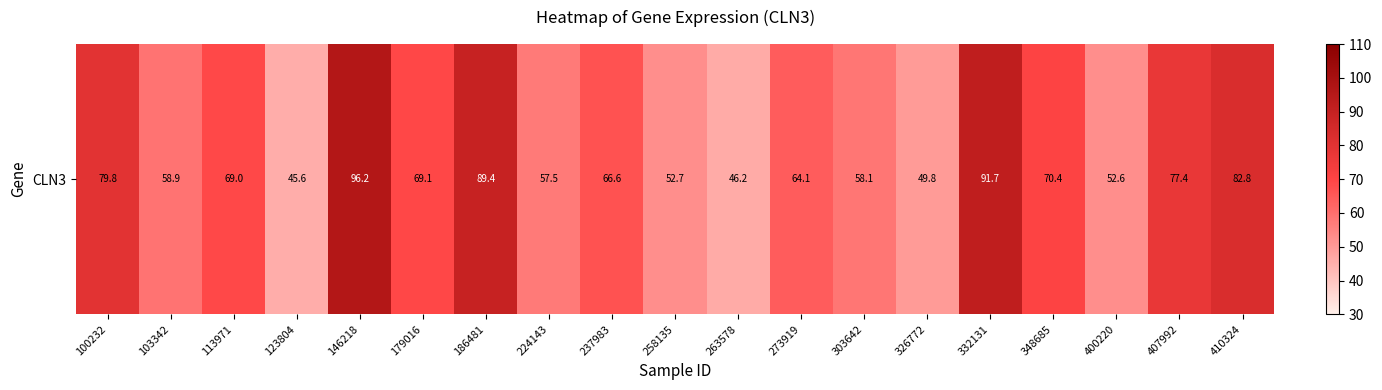

What is the approximate value at 123804?

45.6